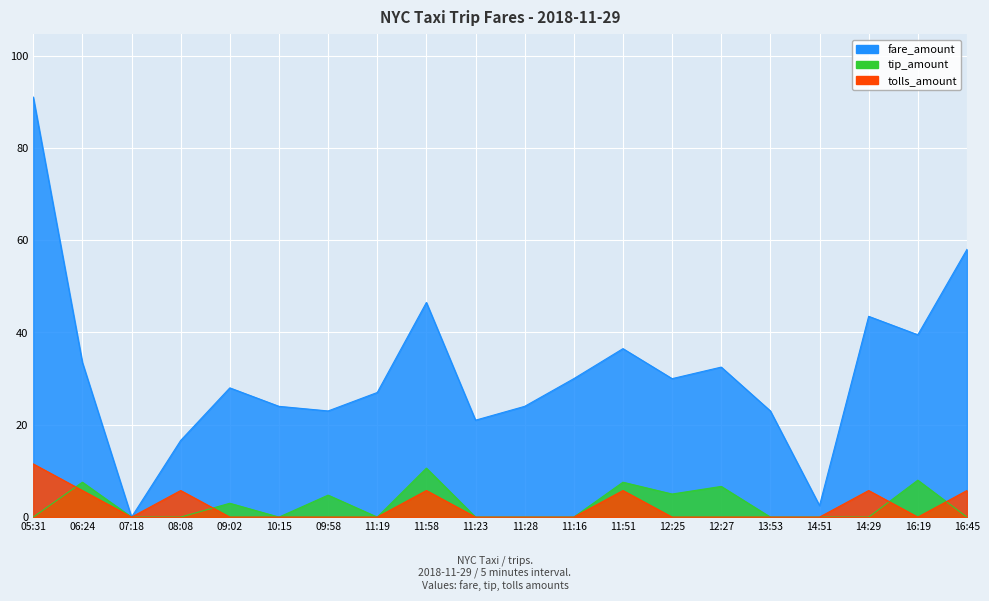

True or false: fare_amount has a value of 51.3 at 12:27.

False